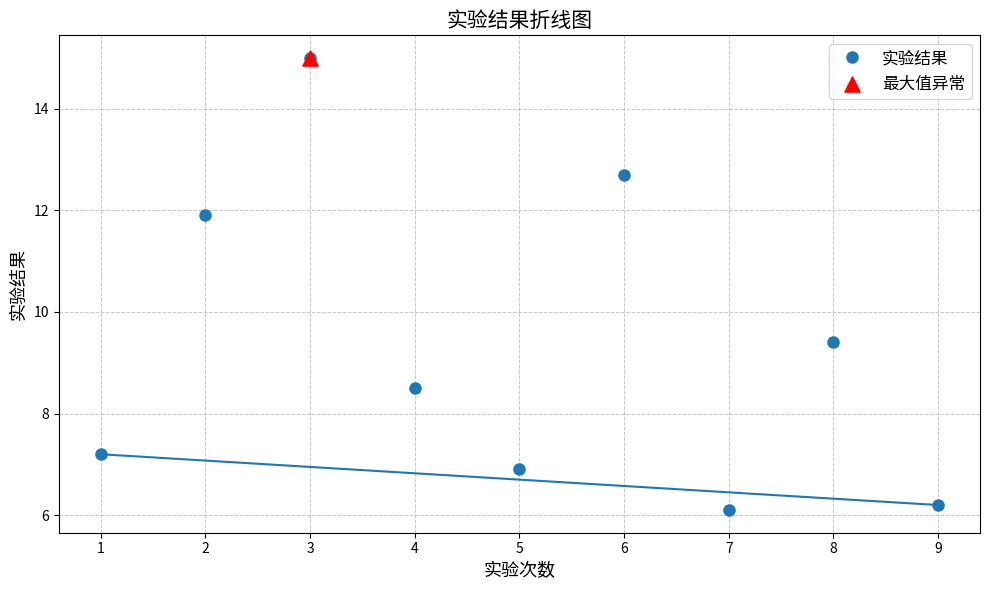

Approximately how many times larger is the value at 7 compared to 8?

0.6